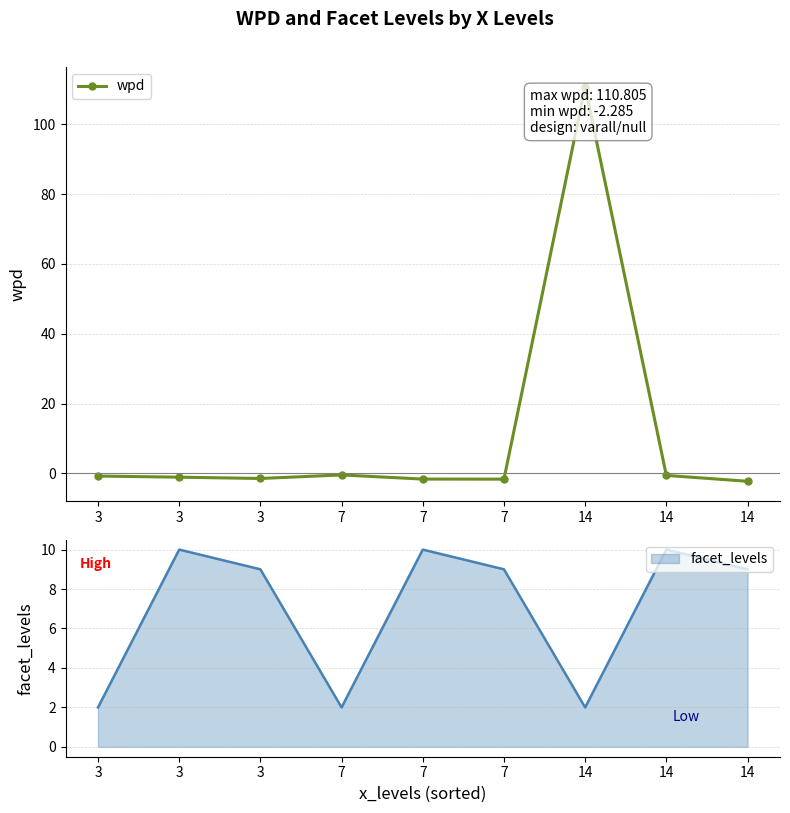

True or false: the data shows -2.6 at 3.

False